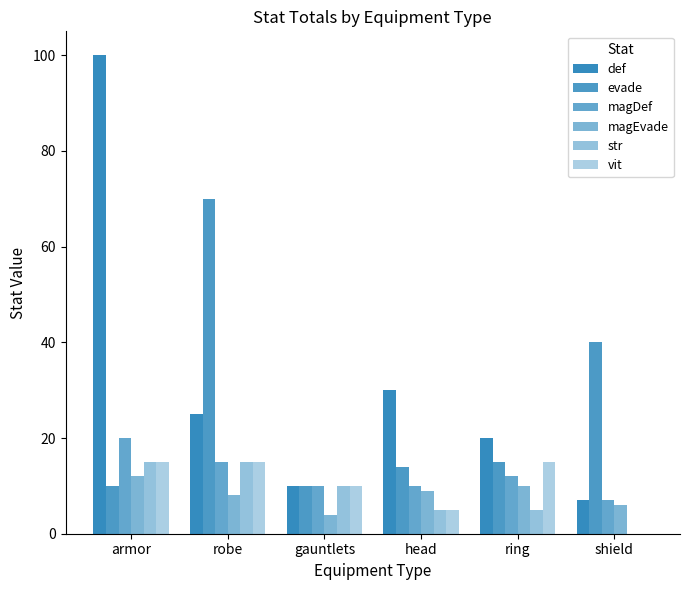

How many series are shown in this chart?

6